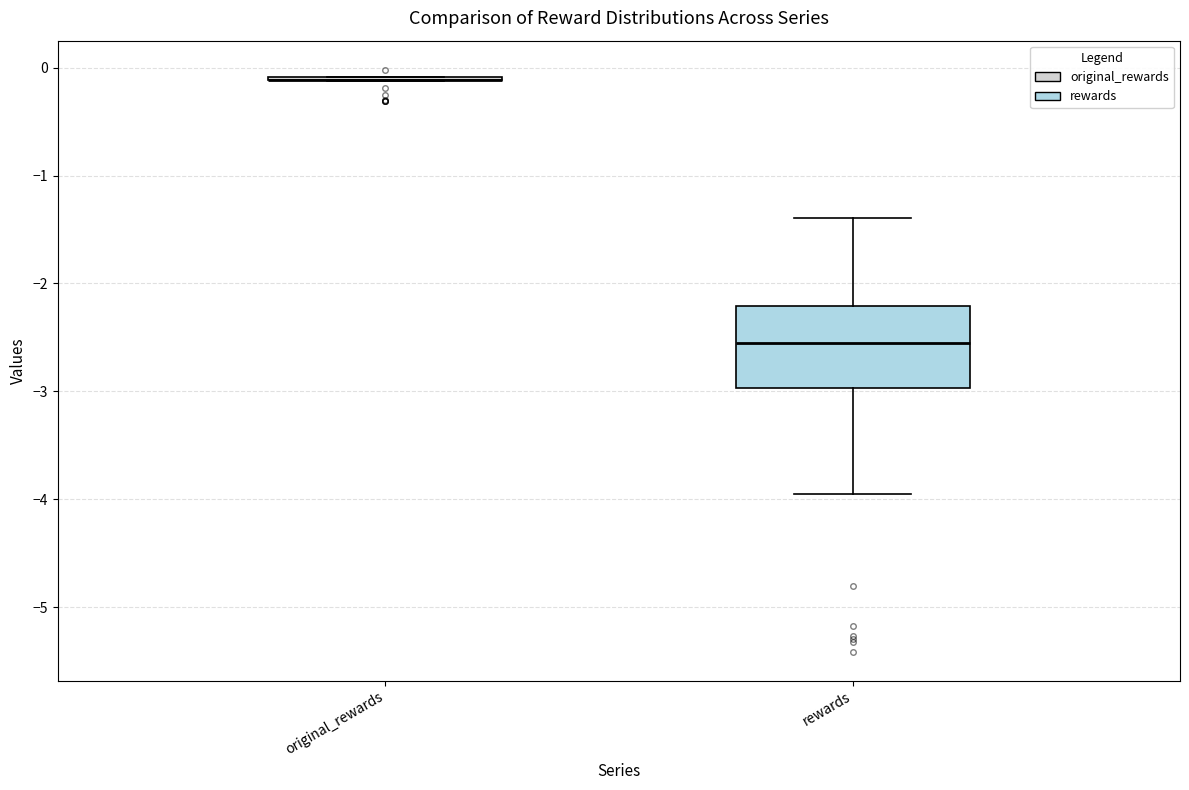

Reading left to right, transcribe this box plot: for each box, give where its median line is, the range the box spans, and where its two whiskers end, as read against the y-axis. The values are not printed on the chart, so give them approximately, as read against the axis.

original_rewards: box collapsed to a line at -0.1, whiskers -0.1 to -0.1
rewards: median -2.6, box -3.0 to -2.2, whiskers -4.0 to -1.4